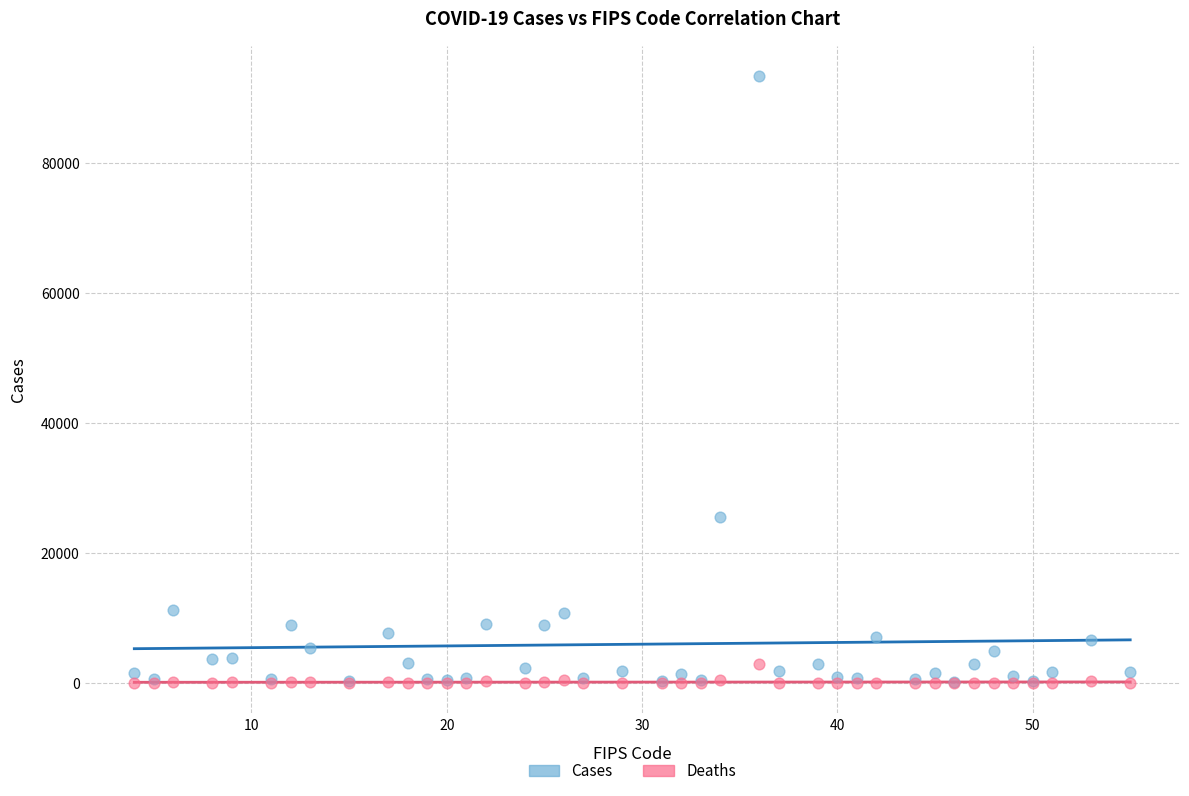

Across all series, what Y value is closest to 46681?

25590